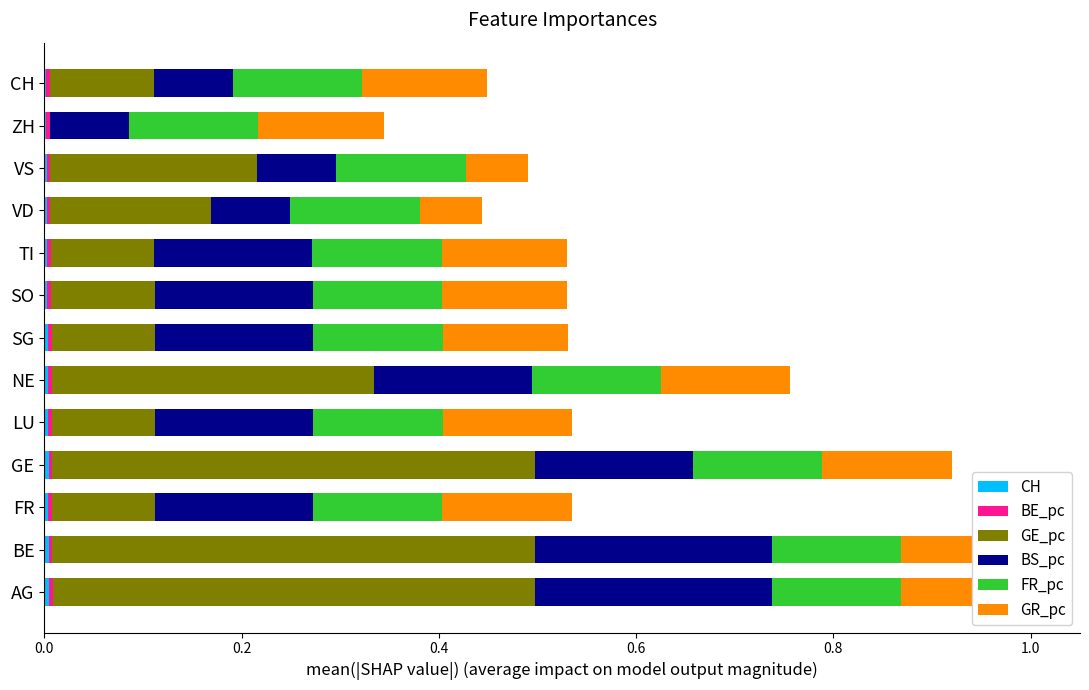

Reading left to right, extract all data points from this chart.

CH: 0.0	0.0	0.0	0.0	0.0	0.0	0.0	0.0	0.0	0.0	0.0	0.0	0.0
BE_pc: 0.7	0.7	0.7	0.7	0.7	0.7	0.7	0.7	0.7	0.7	0.7	0.7	0.7
GE_pc: 0.5	0.5	0.1	0.5	0.1	0.3	0.1	0.1	0.1	0.2	0.2	0.0	0.1
BS_pc: 0.2	0.2	0.2	0.2	0.2	0.2	0.2	0.2	0.2	0.1	0.1	0.1	0.1
FR_pc: 0.7	0.7	0.7	0.7	0.7	0.7	0.7	0.7	0.7	0.7	0.7	0.7	0.7
GR_pc: 0.1	0.1	0.1	0.1	0.1	0.1	0.1	0.1	0.1	0.1	0.1	0.1	0.1